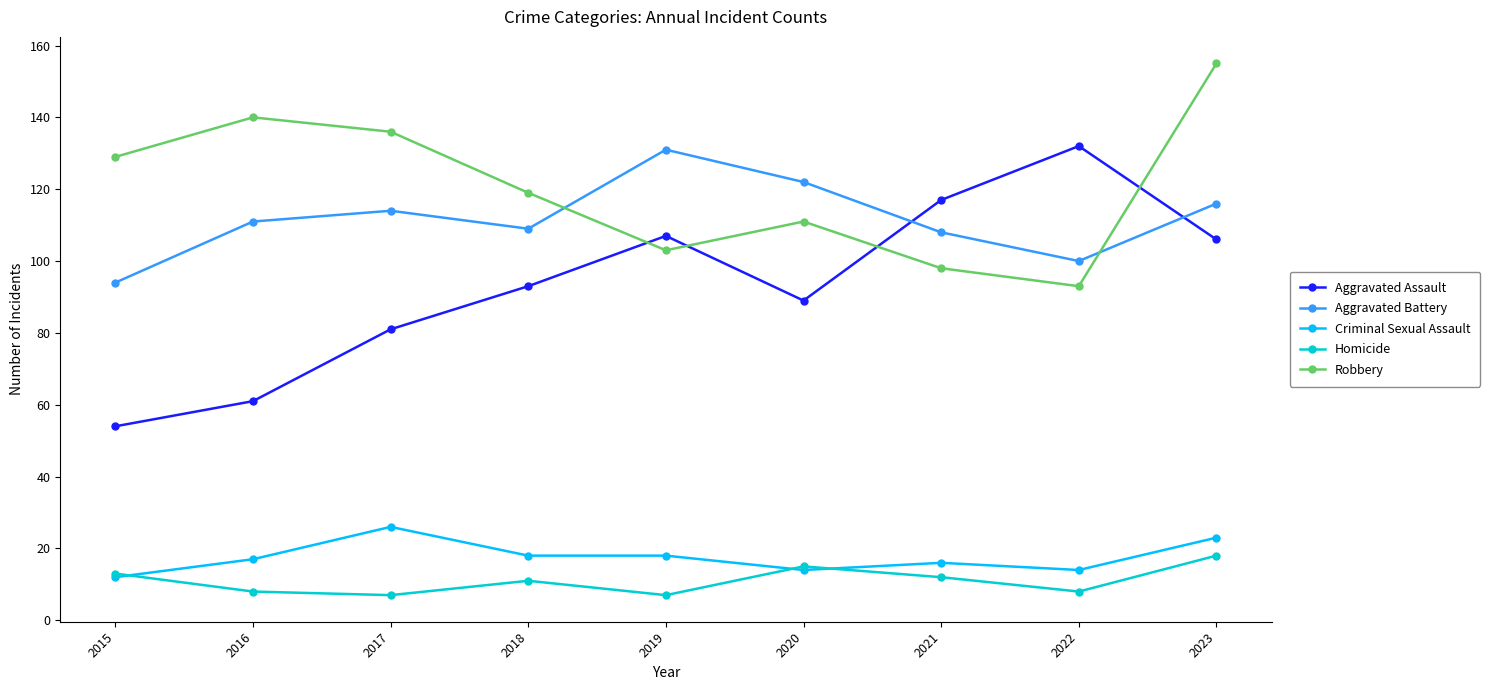

The value of Homicide at 2018 is 11. True or false?

True